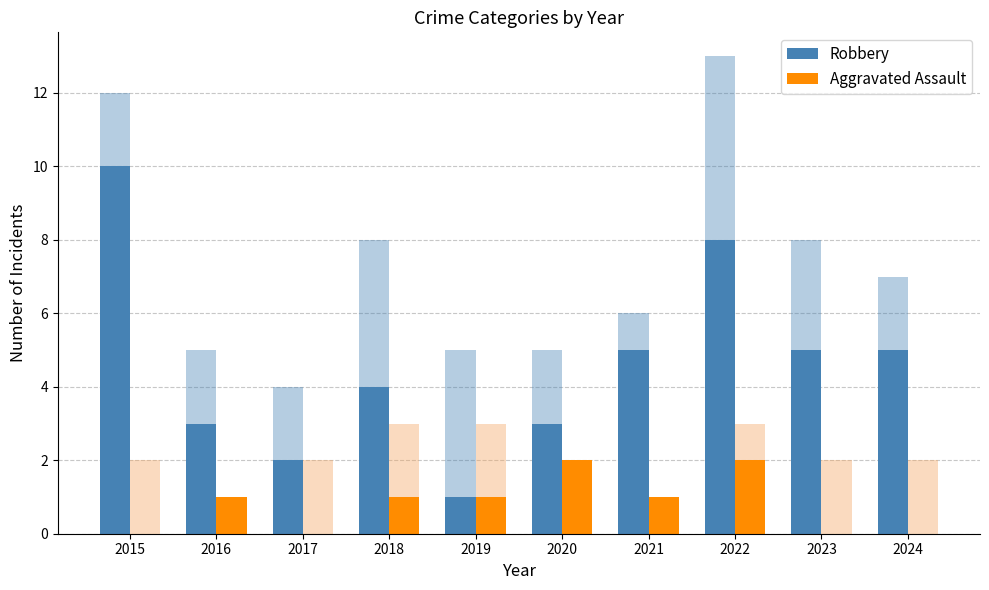

What is the value of the Aggravated Assault bar at the 8th from the left?

2